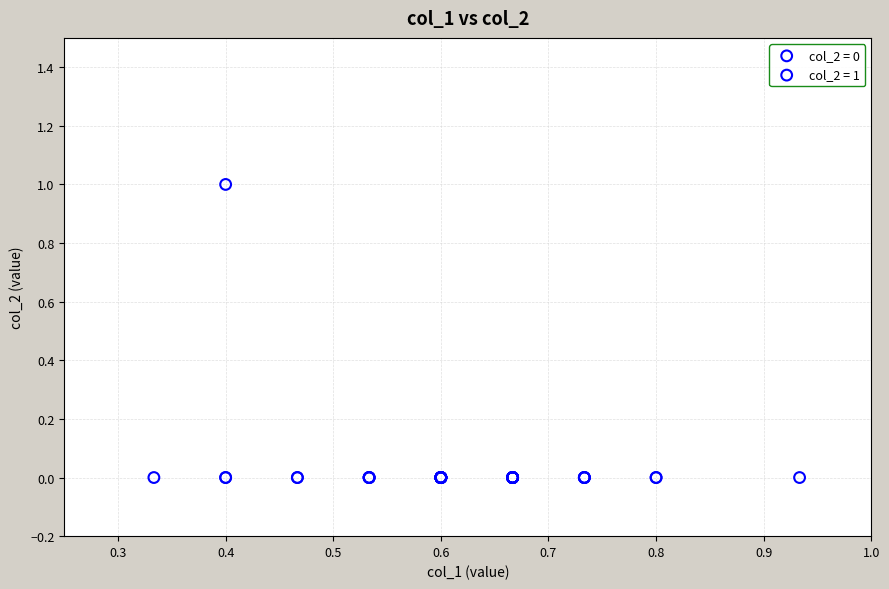

What are all the series names shown in the legend?

col_2 = 0, col_2 = 1